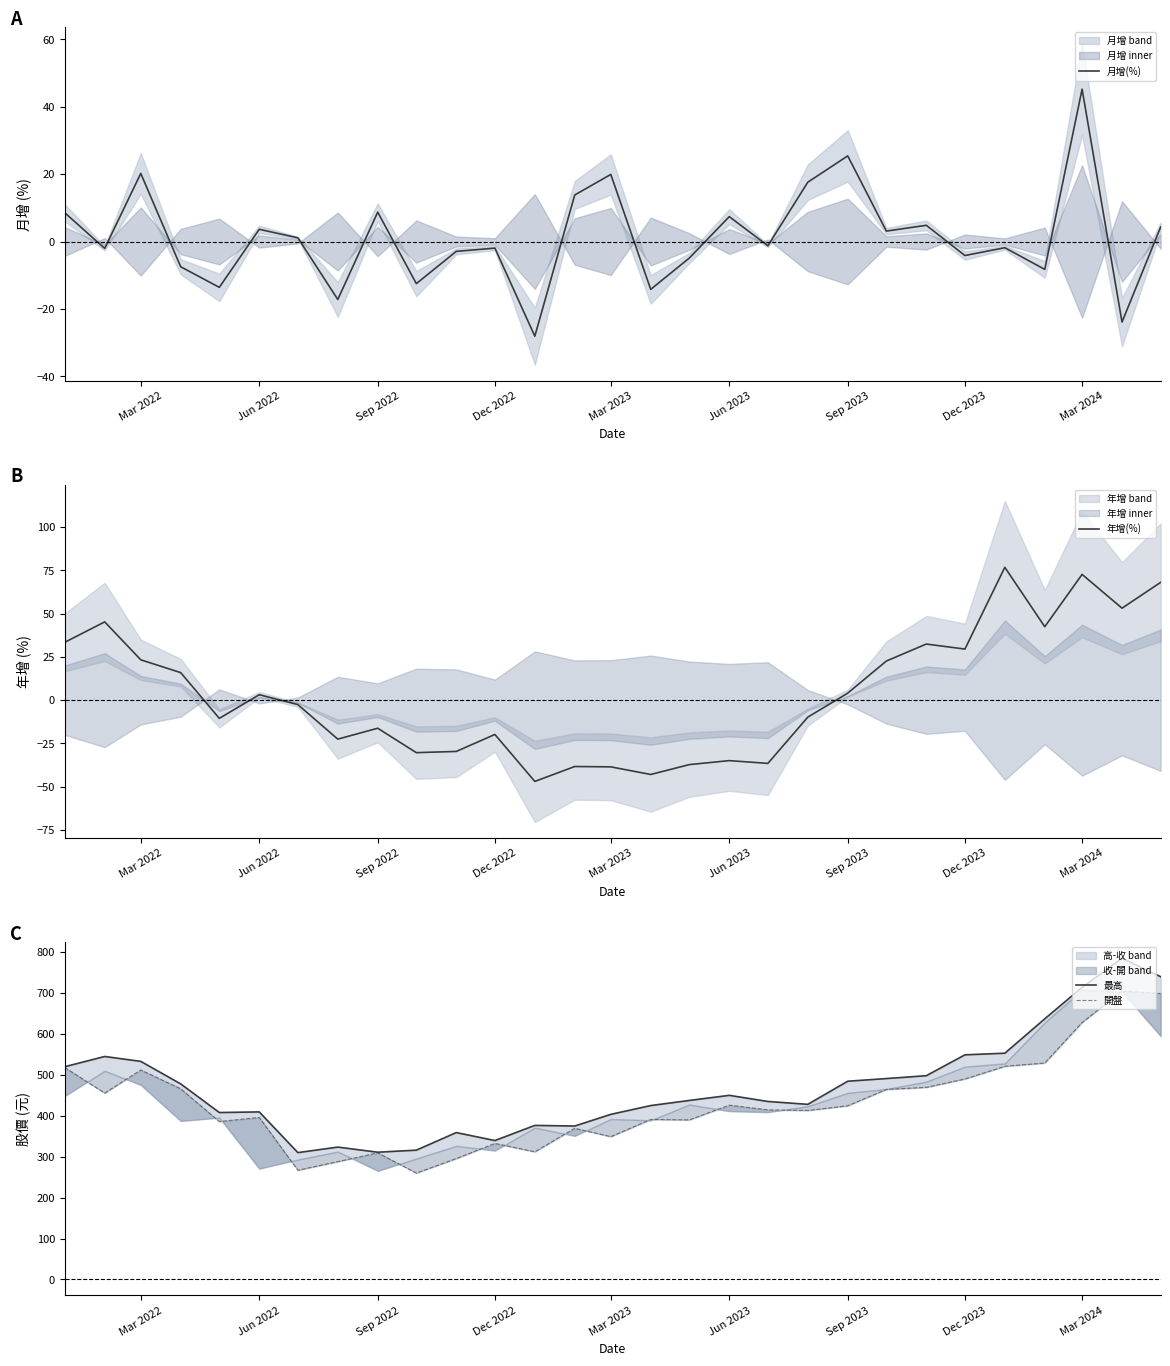

Is it true that 月增(%) equals 5.5 at Sep 2023?

False